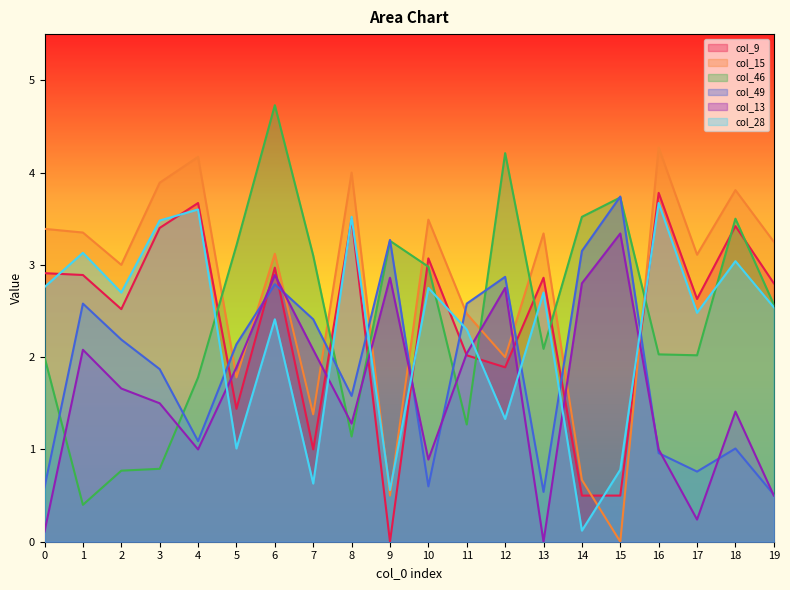

Reading right to left, extract all data points from this chart.

col_9: 2.8	3.4	2.6	3.8	0.5	0.5	2.9	1.9	2.0	3.1	0.0	3.5	1.0	3.0	1.4	3.7	3.4	2.5	2.9	2.9
col_15: 3.2	3.8	3.1	4.3	0.0	0.7	3.3	2.0	2.5	3.5	0.5	4.0	1.4	3.1	1.8	4.2	3.9	3.0	3.4	3.4
col_46: 2.6	3.5	2.0	2.0	3.7	3.5	2.1	4.2	1.3	3.0	3.3	1.1	3.1	4.7	3.2	1.8	0.8	0.8	0.4	2.0
col_49: 0.5	1.0	0.8	1.0	3.7	3.1	0.5	2.9	2.6	0.6	3.3	1.6	2.4	2.8	2.1	1.1	1.9	2.2	2.6	0.6
col_13: 0.5	1.4	0.2	1.0	3.3	2.8	0.0	2.8	2.0	0.9	2.9	1.3	2.1	2.9	1.9	1.0	1.5	1.7	2.1	0.1
col_28: 2.5	3.0	2.5	3.7	0.8	0.1	2.7	1.3	2.3	2.8	0.6	3.5	0.6	2.4	1.0	3.6	3.5	2.7	3.1	2.8